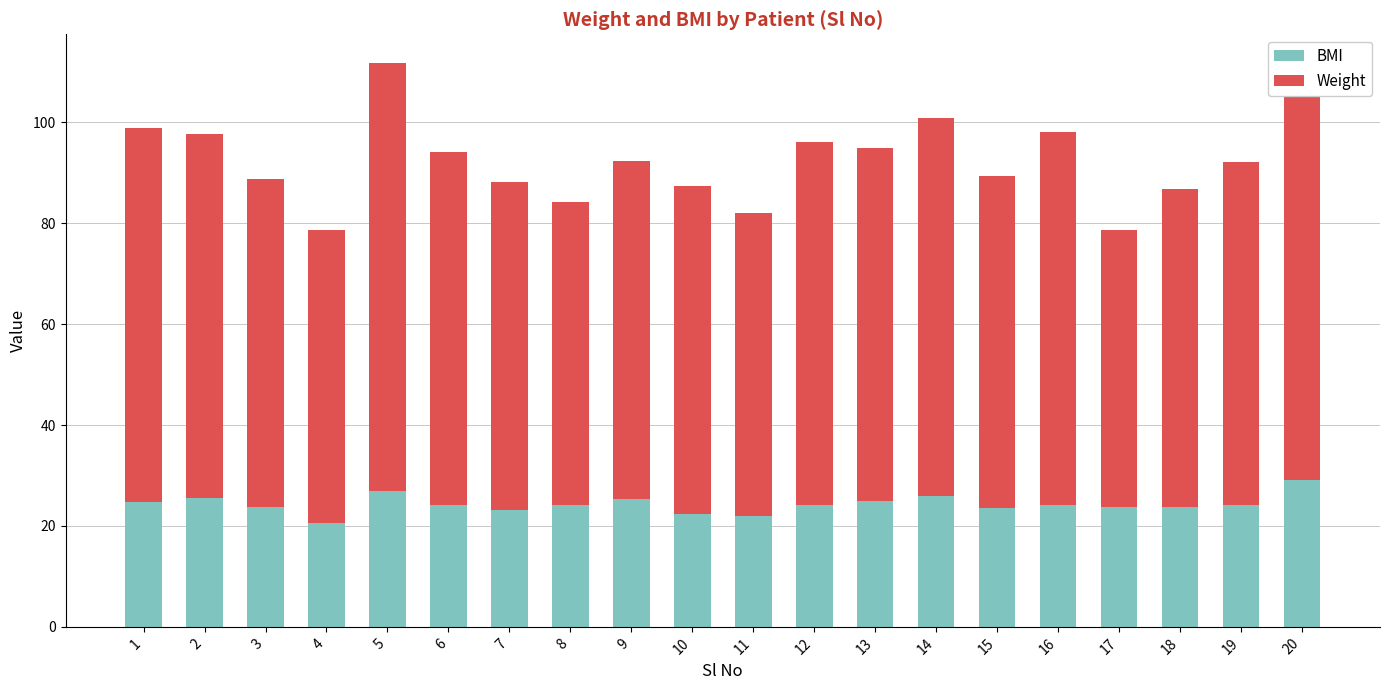

How many categories are shown in the chart?

20